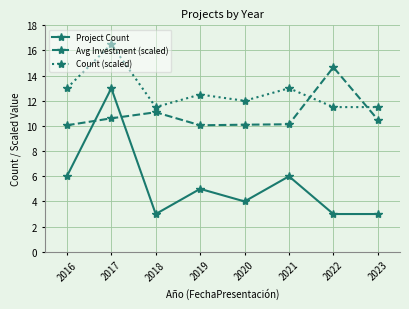

Which series ends up on top after the final intersection of Avg Investment (scaled) and Project Count?

Avg Investment (scaled)